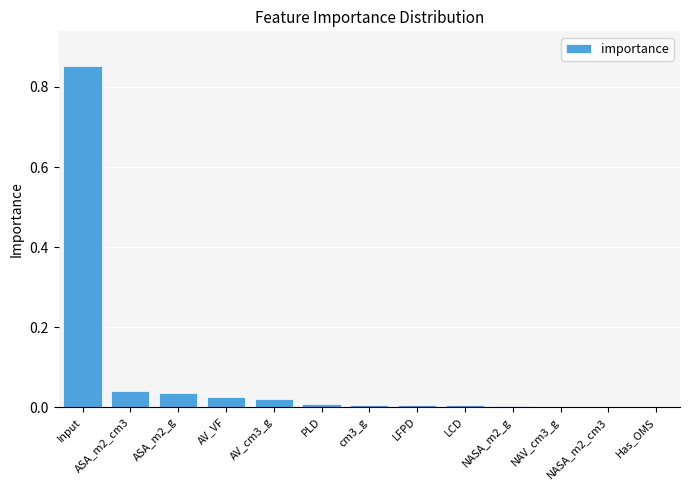

What is the change in value from Input to AV_VF?

-0.8